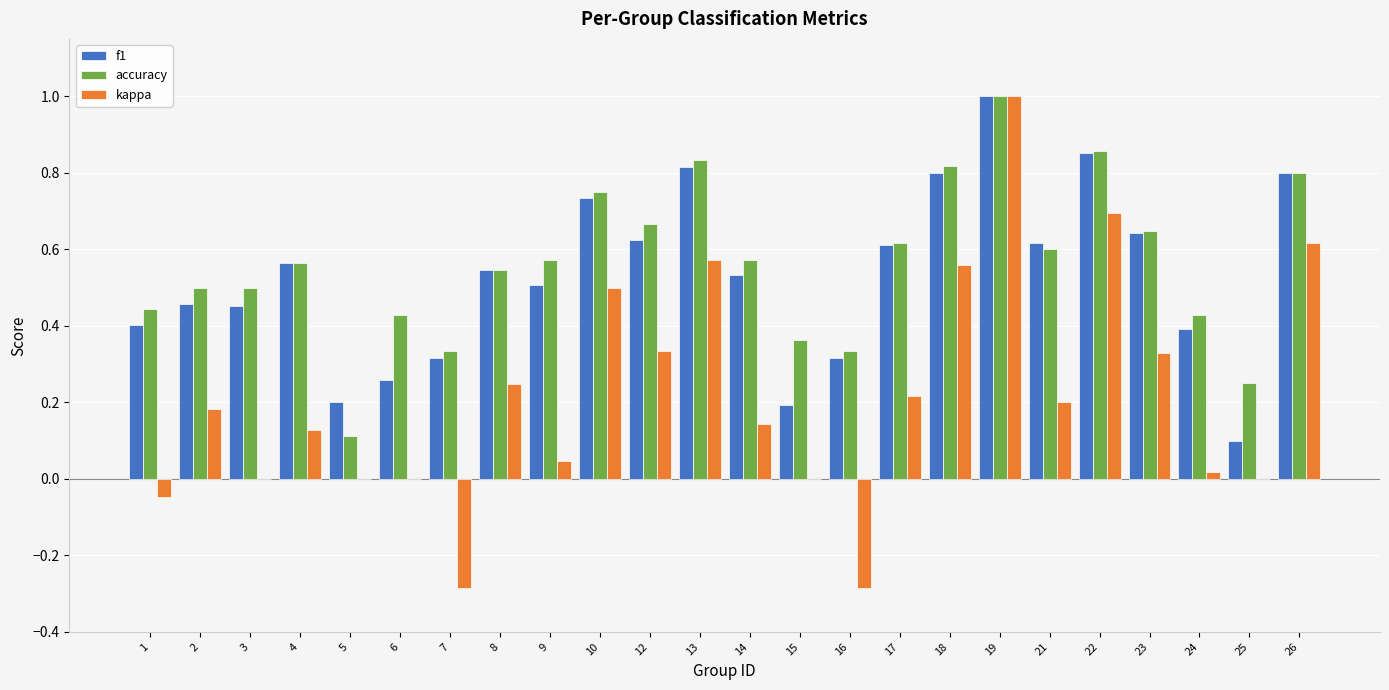

Is the value of accuracy at 21 greater than the value of kappa at 12?

Yes